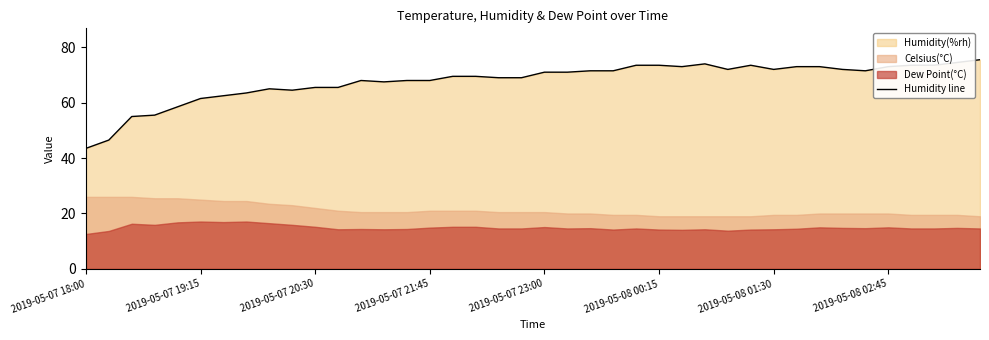

The value of Humidity line at 2019-05-07 18:00 is 43.5. True or false?

True